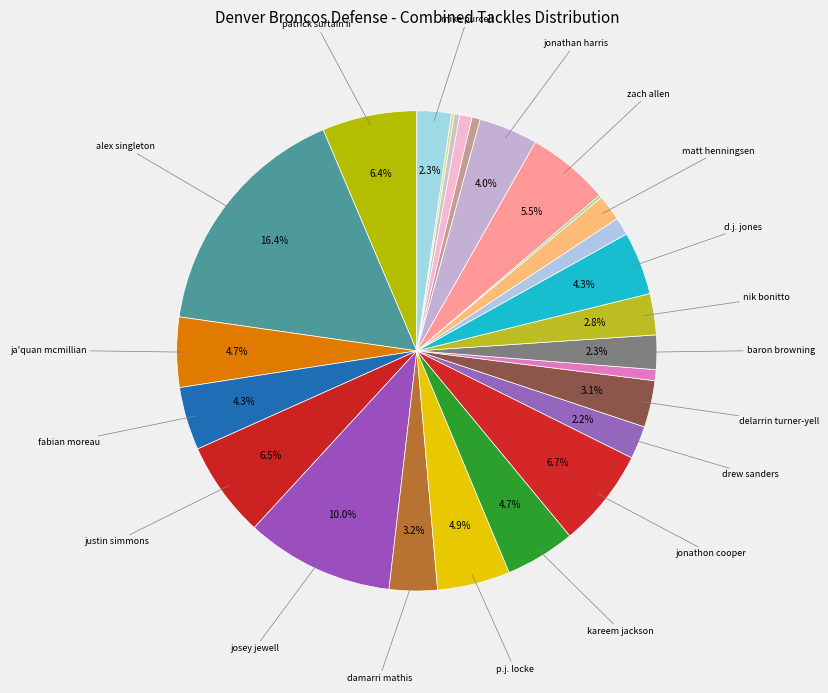

Which category has the biggest portion of the pie?

alex singleton